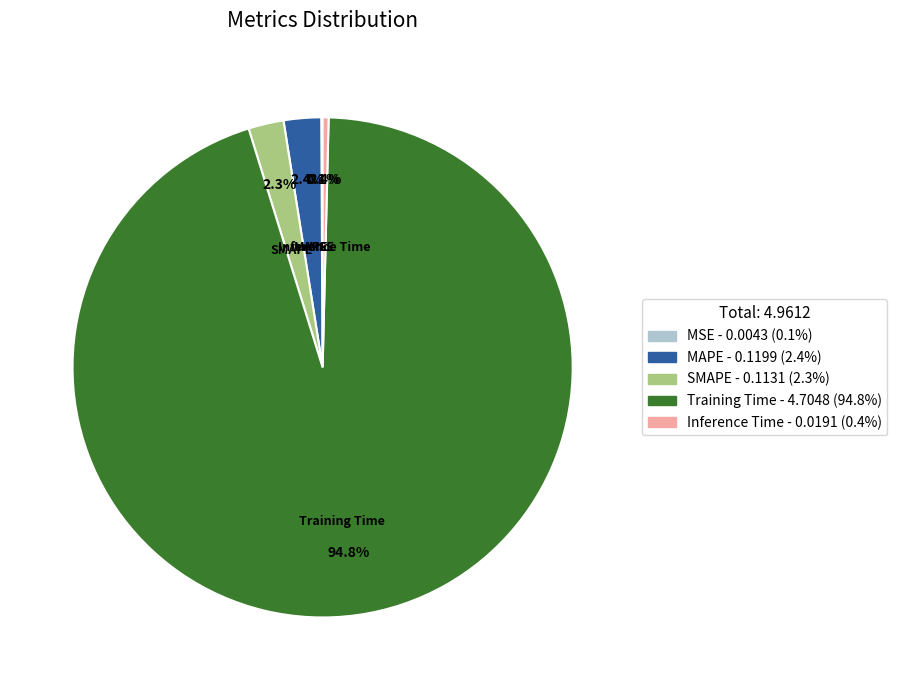

What percentage is the MAPE slice, to the nearest percent?

2%